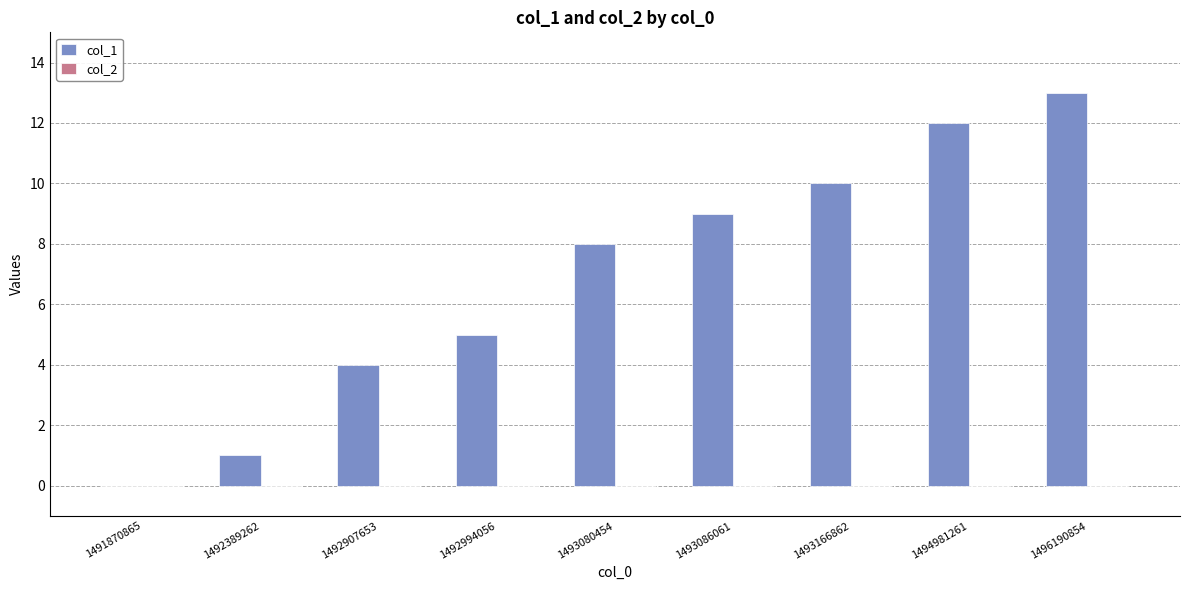

The value at 1492907653 is 3. True or false?

False